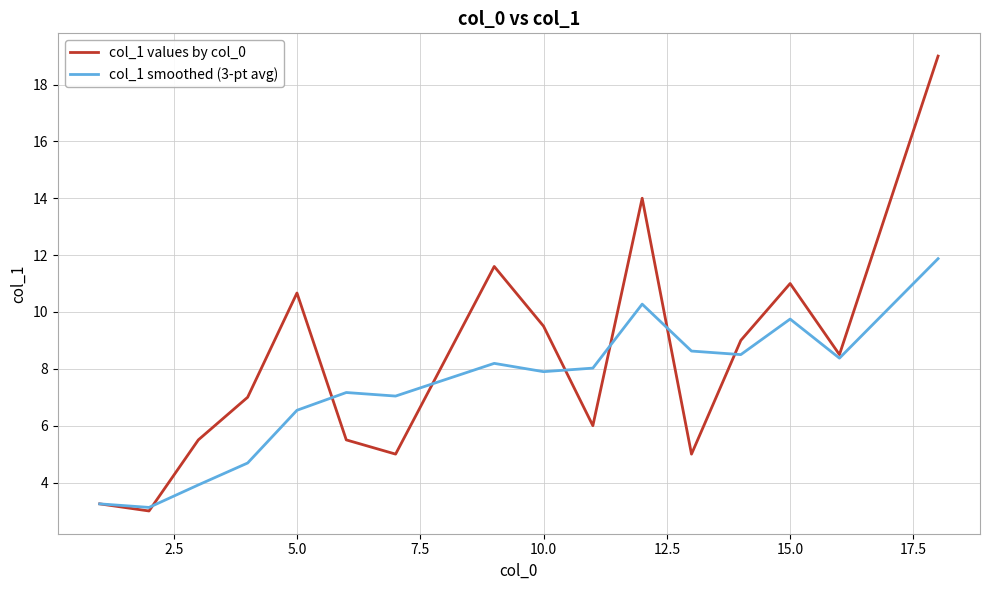

What is the lowest value of the col_1 values by col_0 series?

3.0